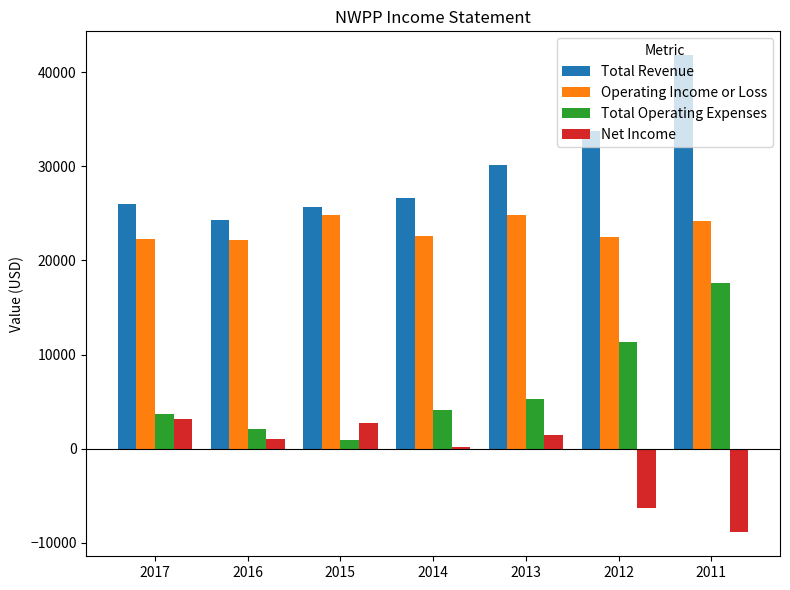

What is the difference between the maximum and minimum values in the Total Revenue series?

17500